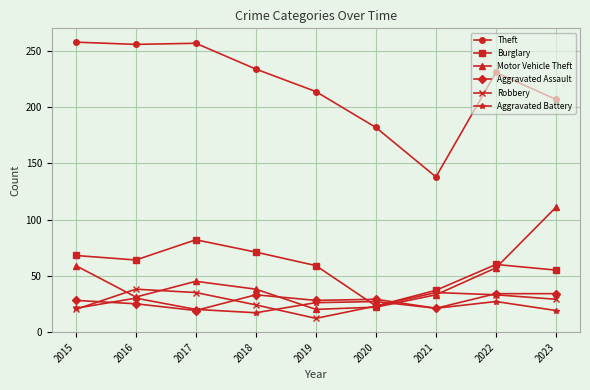

Which series has the widest spread of values?

Theft